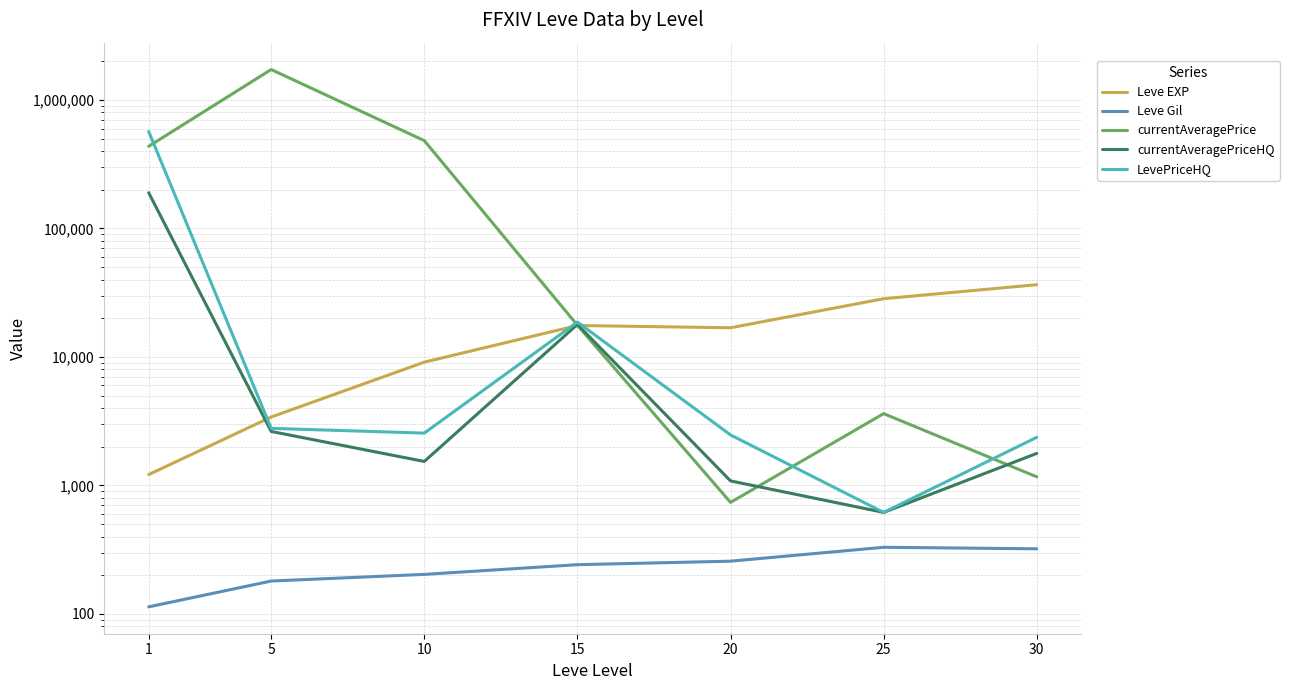

Rank the categories by LevePriceHQ value from highest to lowest.

1, 15, 5, 10, 20, 30, 25